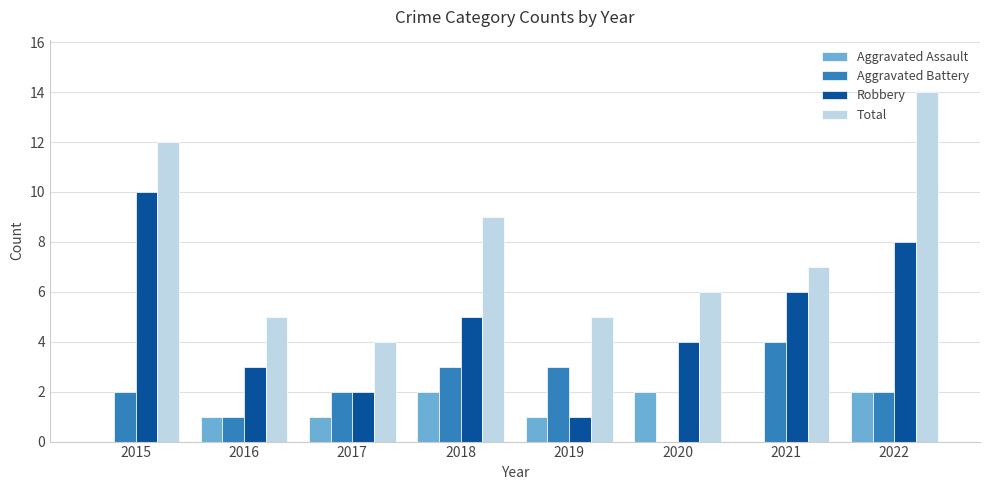

What is the greatest value displayed?

14